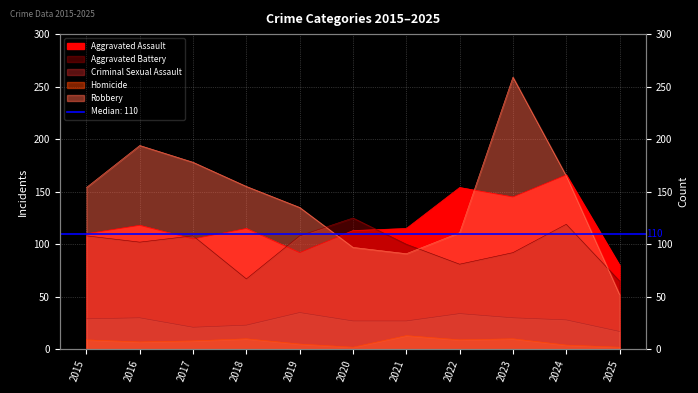

What are all the series names shown in the legend?

Aggravated Assault, Aggravated Battery, Criminal Sexual Assault, Homicide, Robbery